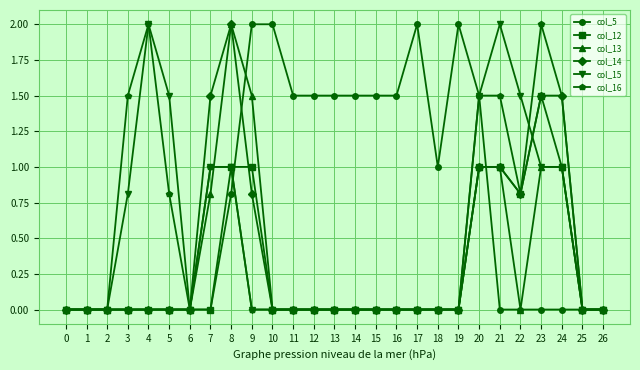

Reading left to right, extract all data points from this chart.

col_5: 0=0.0	1=0.0	2=0.0	3=0.0	4=0.0	5=0.0	6=0.0	7=0.0	8=0.8	9=2.0	10=2.0	11=1.5	12=1.5	13=1.5	14=1.5	15=1.5	16=1.5	17=2.0	18=1.0	19=2.0	20=1.5	21=0.0	22=0.0	23=0.0	24=0.0	25=0.0	26=0.0
col_12: 0=0.0	1=0.0	2=0.0	3=0.0	4=0.0	5=0.0	6=0.0	7=0.0	8=1.0	9=1.0	10=0.0	11=0.0	12=0.0	13=0.0	14=0.0	15=0.0	16=0.0	17=0.0	18=0.0	19=0.0	20=1.0	21=1.0	22=0.8	23=1.5	24=1.0	25=0.0	26=0.0
col_13: 0=0.0	1=0.0	2=0.0	3=0.0	4=0.0	5=0.0	6=0.0	7=0.8	8=2.0	9=1.5	10=0.0	11=0.0	12=0.0	13=0.0	14=0.0	15=0.0	16=0.0	17=0.0	18=0.0	19=0.0	20=1.0	21=1.0	22=0.0	23=1.0	24=1.0	25=0.0	26=0.0
col_14: 0=0.0	1=0.0	2=0.0	3=0.0	4=0.0	5=0.0	6=0.0	7=1.5	8=2.0	9=0.8	10=0.0	11=0.0	12=0.0	13=0.0	14=0.0	15=0.0	16=0.0	17=0.0	18=0.0	19=0.0	20=1.0	21=1.0	22=0.8	23=1.5	24=1.5	25=0.0	26=0.0
col_15: 0=0.0	1=0.0	2=0.0	3=0.8	4=2.0	5=1.5	6=0.0	7=1.0	8=1.0	9=0.0	10=0.0	11=0.0	12=0.0	13=0.0	14=0.0	15=0.0	16=0.0	17=0.0	18=0.0	19=0.0	20=1.5	21=2.0	22=1.5	23=1.0	24=1.0	25=0.0	26=0.0
col_16: 0=0.0	1=0.0	2=0.0	3=1.5	4=2.0	5=0.8	6=0.0	7=1.0	8=1.0	9=0.0	10=0.0	11=0.0	12=0.0	13=0.0	14=0.0	15=0.0	16=0.0	17=0.0	18=0.0	19=0.0	20=1.5	21=1.5	22=0.8	23=2.0	24=1.5	25=0.0	26=0.0